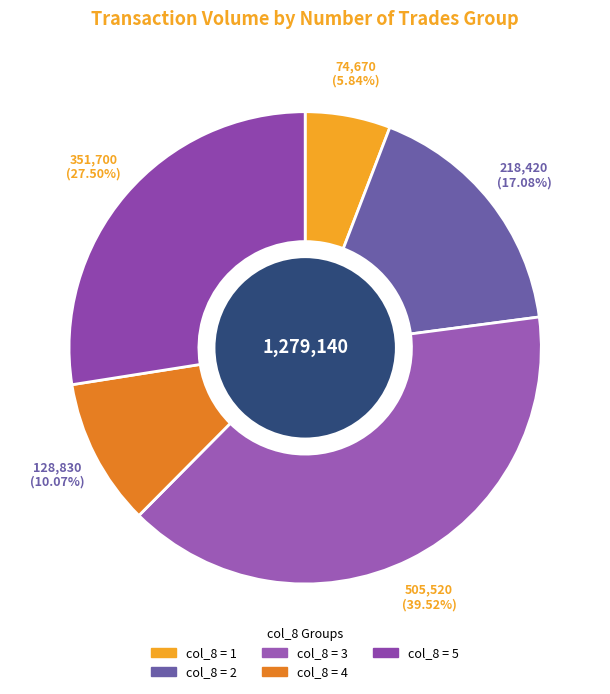

Count the number of slices in the pie.

5